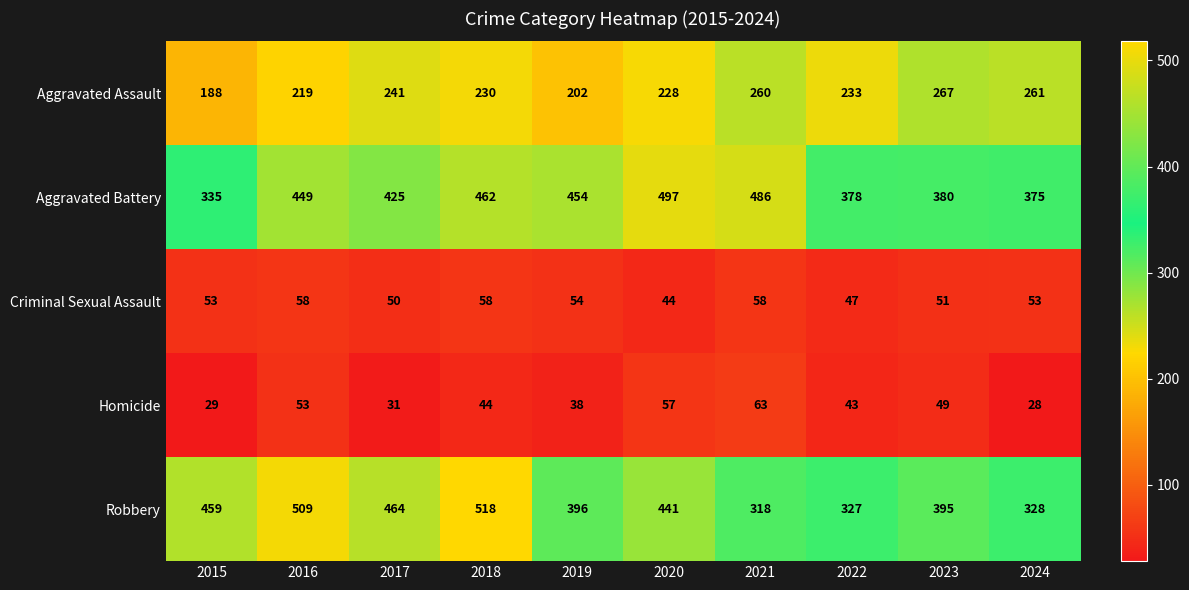

What is the difference between the maximum and second lowest values in the Aggravated Assault series?

65